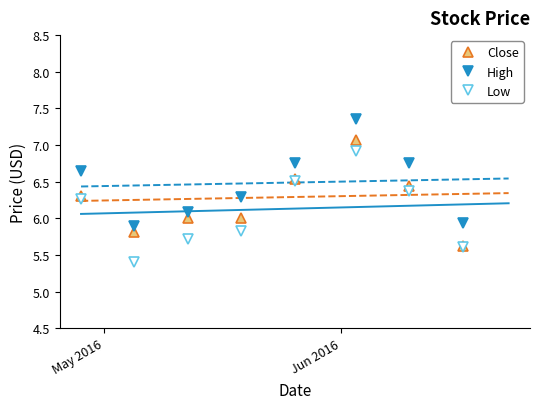

Count the number of categories in the chart.

8